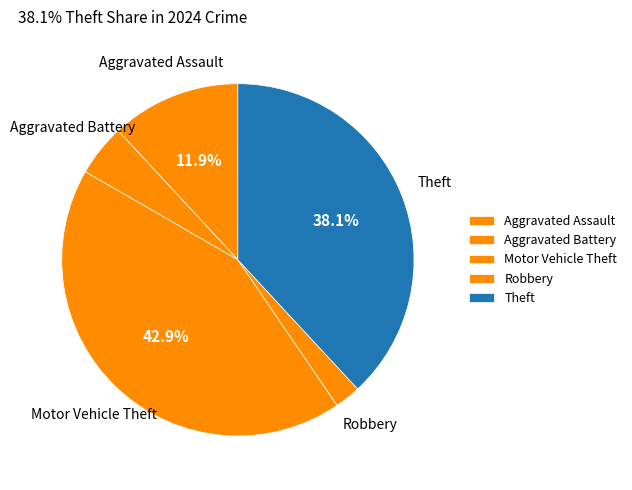

How many slices are in this pie chart?

5